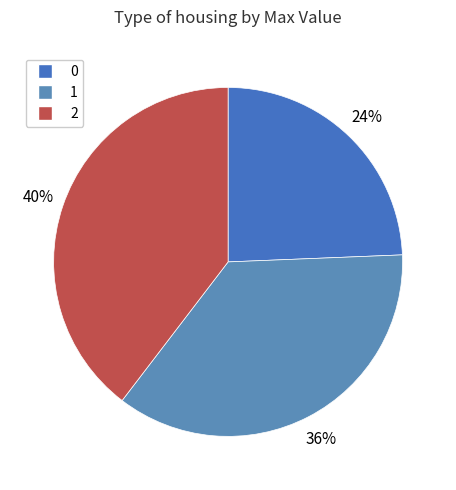

Is there a majority slice in this chart?

No